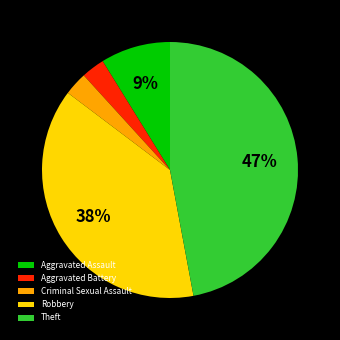

Does Criminal Sexual Assault account for over 50% of the chart?

No